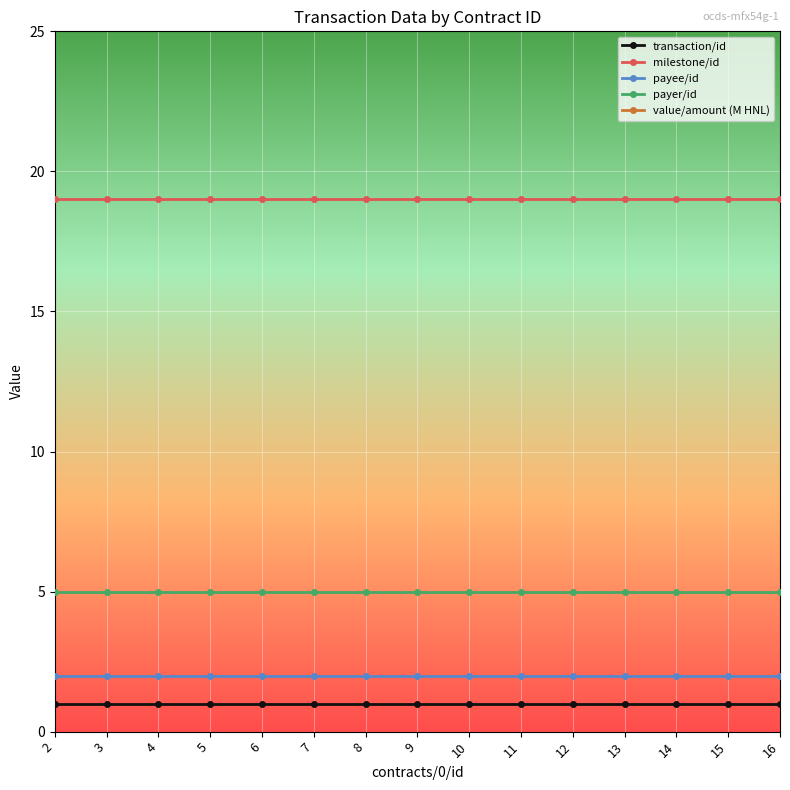

Which label corresponds to the largest value in the chart?

2